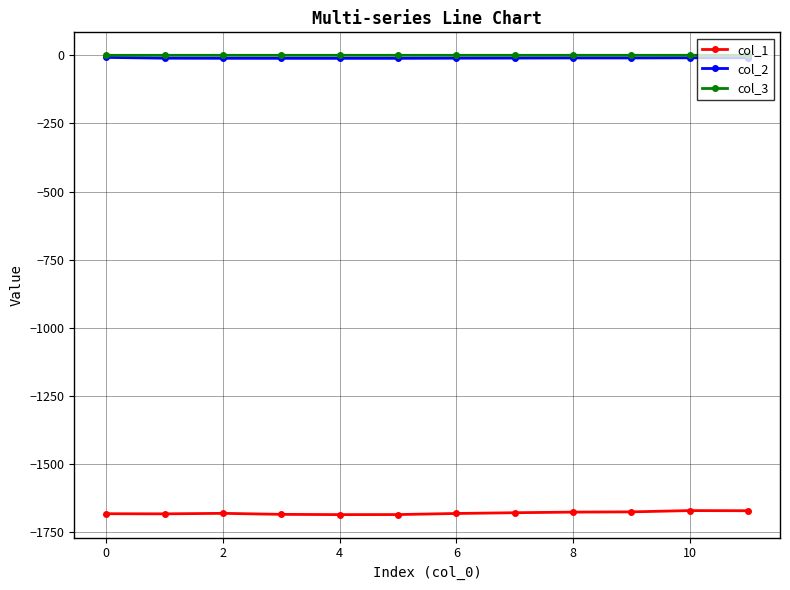

What is the sum of all col_2 values?

-122.2